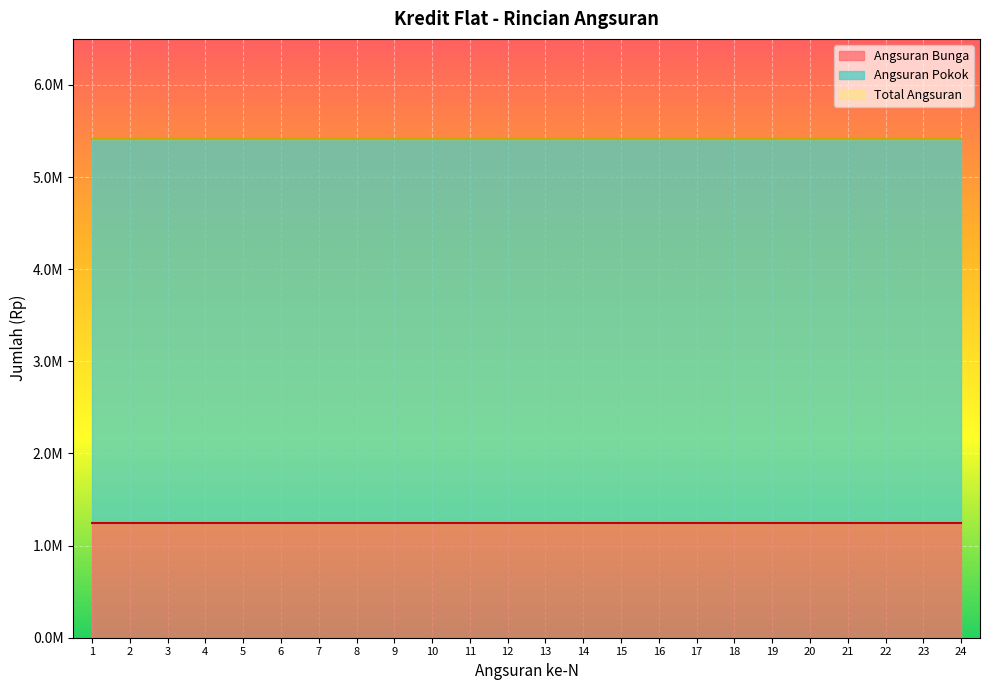

What is the value of the Angsuran Bunga point at the 6th from the left?

1250000.0